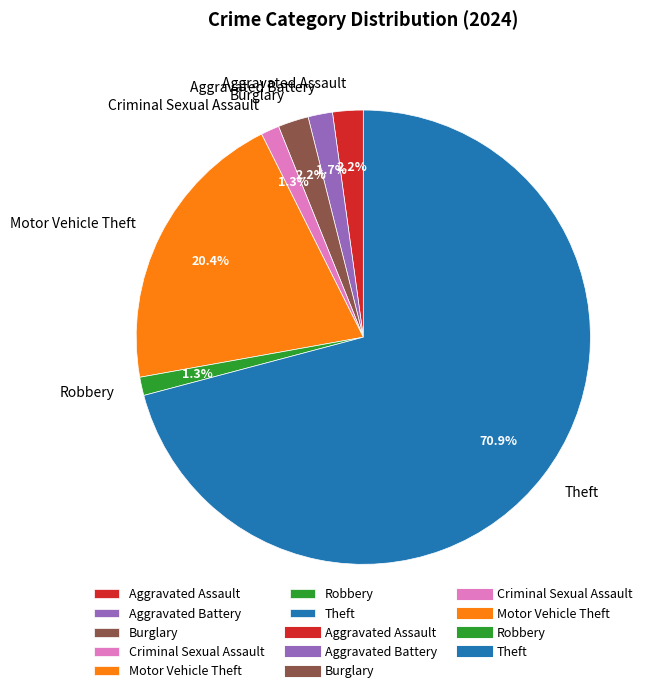

What percentage is the Aggravated Assault slice, to the nearest percent?

2%